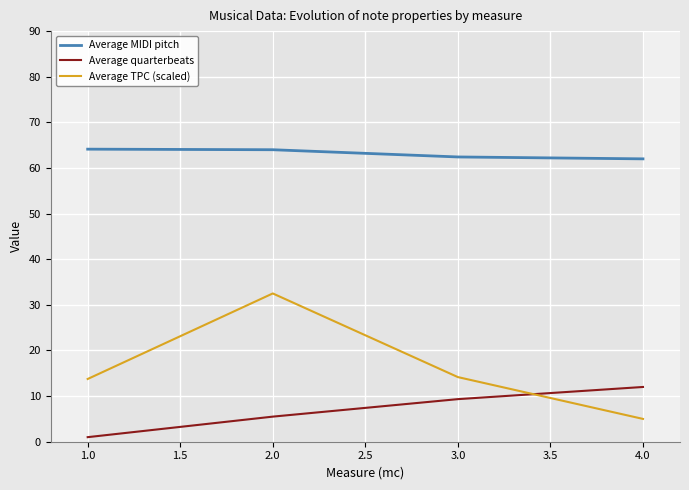

Which series changed the most between 1.0 and 2.0?

Average TPC (scaled)